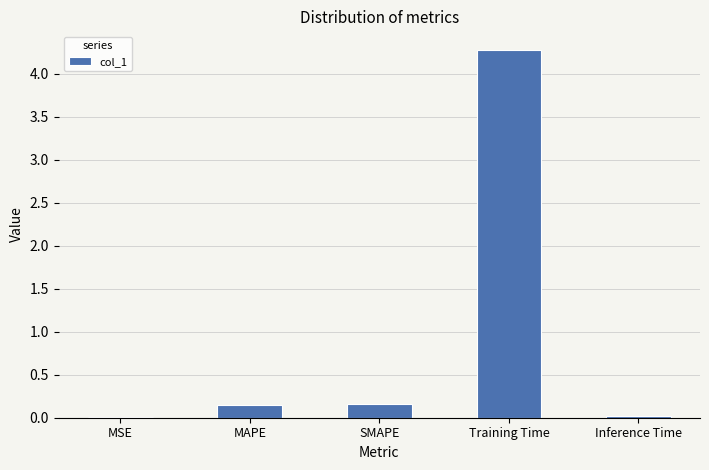

At which category does the chart reach its peak across all series?

Training Time